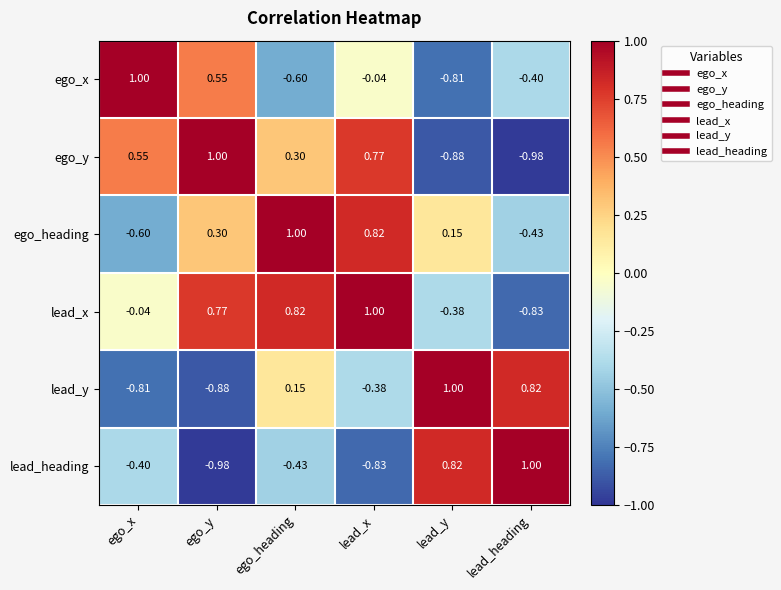

At ego_x, list the series in order from smallest to largest.

lead_y, ego_heading, lead_heading, lead_x, ego_y, ego_x